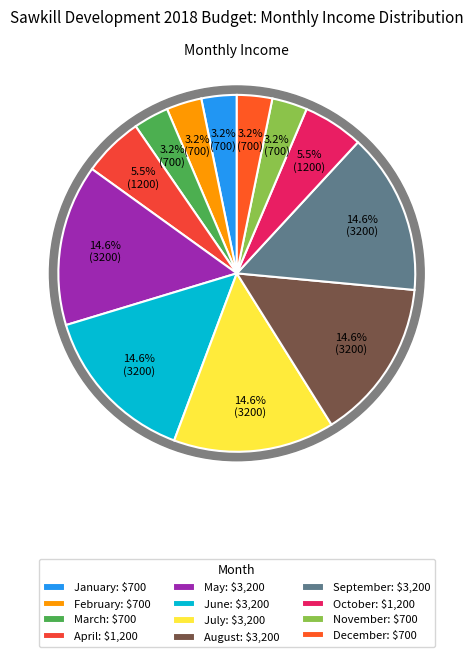

Which slice is the largest?

May